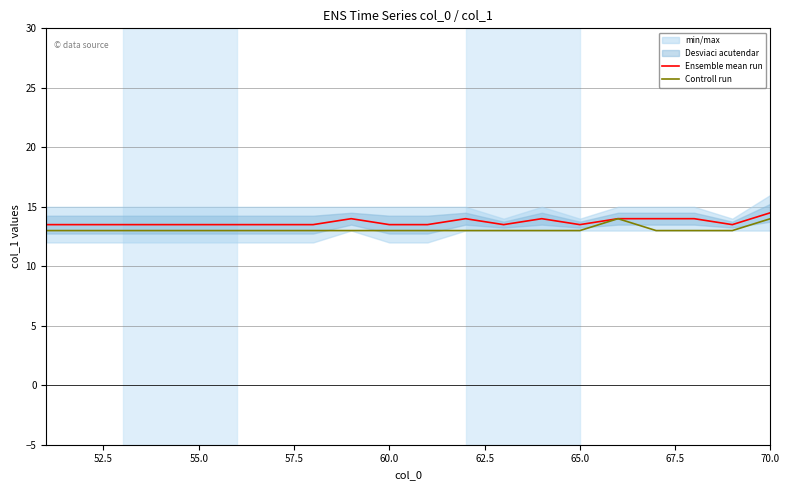

True or false: Controll run has a value of 13.0 at 55.0.

True